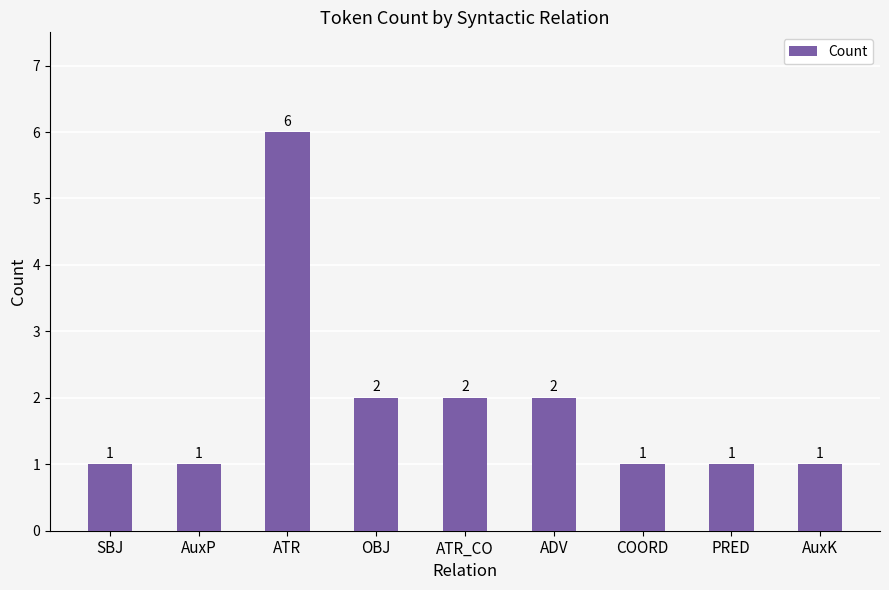

How many values exceed 1?

4